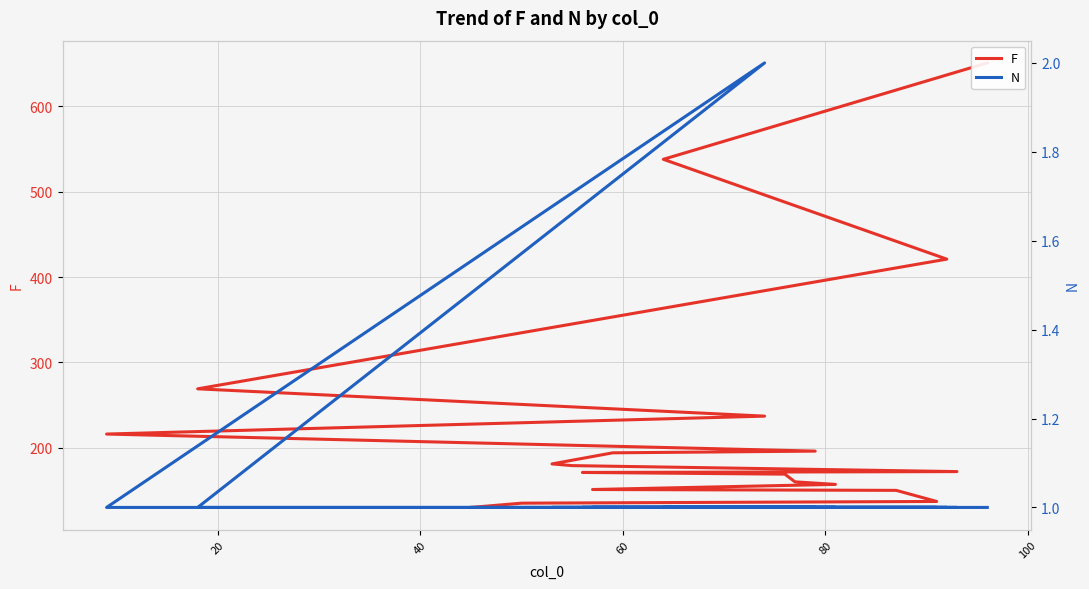

What is the sum of all F values?

4614